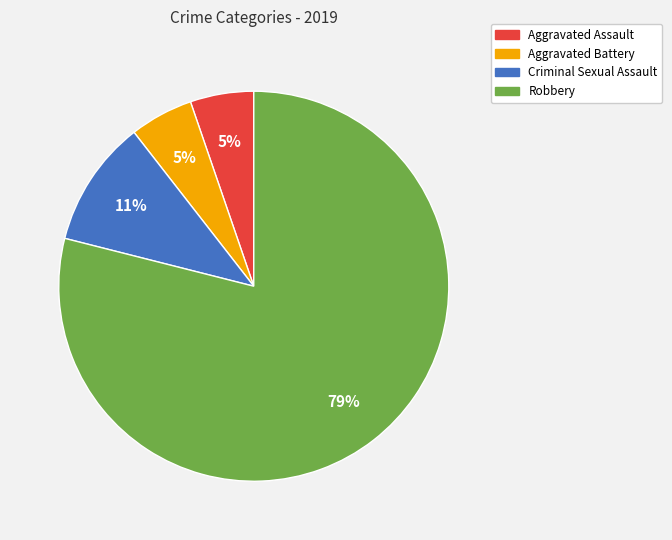

What percentage is the Aggravated Assault slice, to the nearest percent?

5%